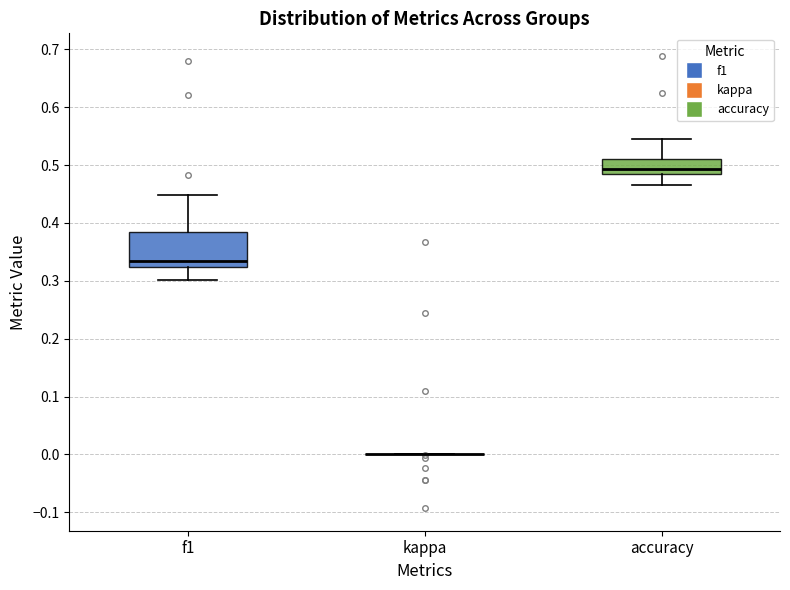

Reading left to right, read every box against the y-axis: the position of its median line, the range the box covers, and the ends of its whiskers. The values are not printed on the chart, so give them approximately, as read against the axis.

f1: median 0.33, box 0.32 to 0.38, whiskers 0.30 to 0.45
kappa: box collapsed to a line at 0.00, whiskers 0.00 to 0.00
accuracy: median 0.49, box 0.48 to 0.51, whiskers 0.47 to 0.55